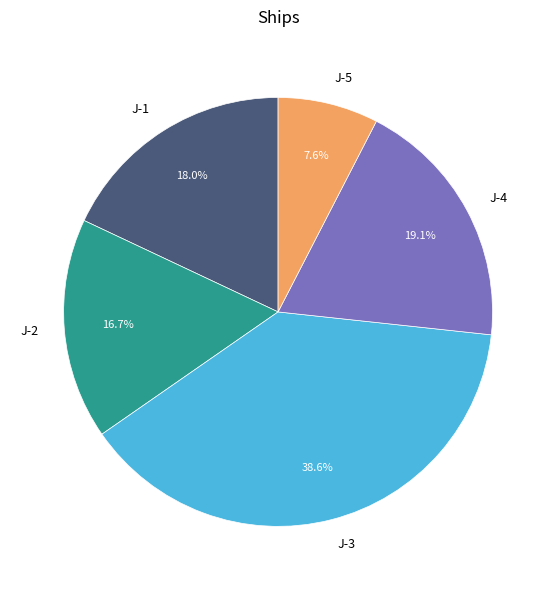

The J-2 slice represents 17% of the pie. True or false?

True